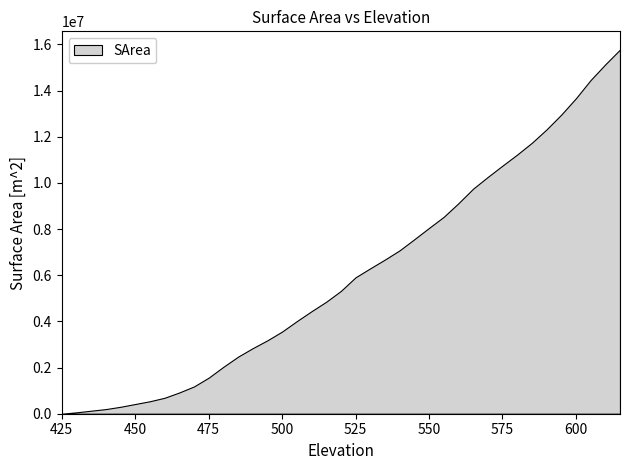

What is the average value?

6051025.6